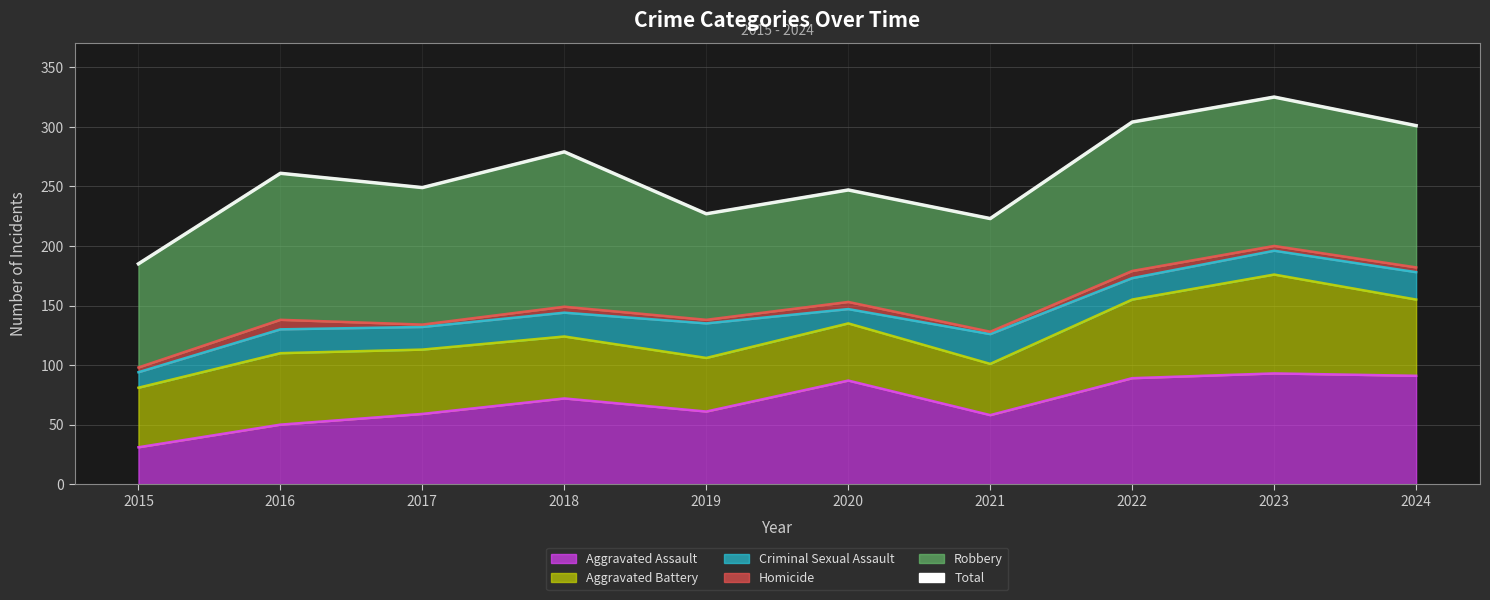

Rank the categories by value from lowest to highest.

2015, 2021, 2019, 2020, 2017, 2016, 2018, 2024, 2022, 2023